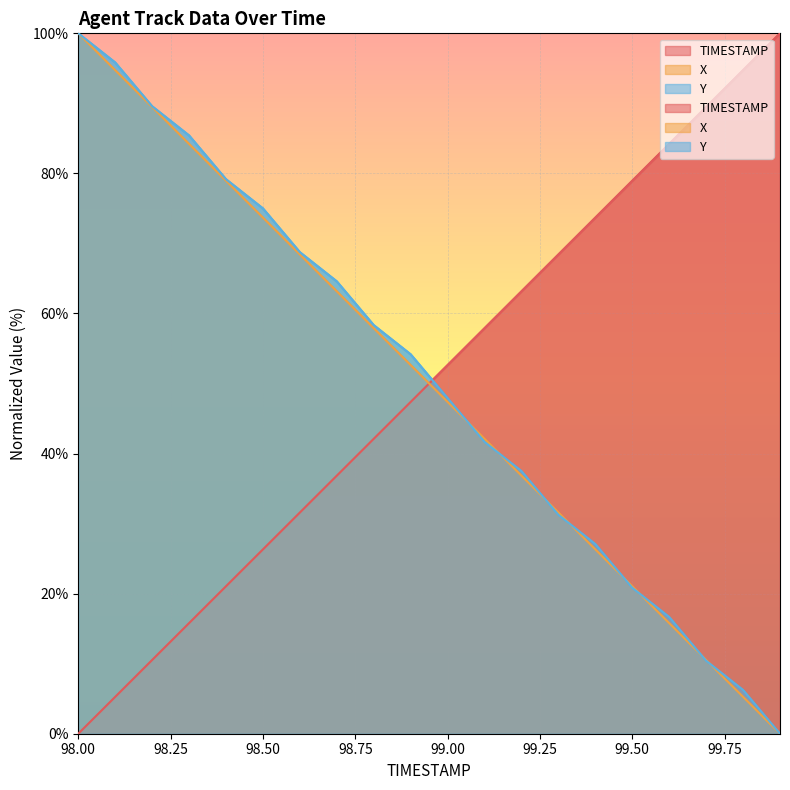

What is the difference between the second highest and minimum values in the TIMESTAMP series?

94.7